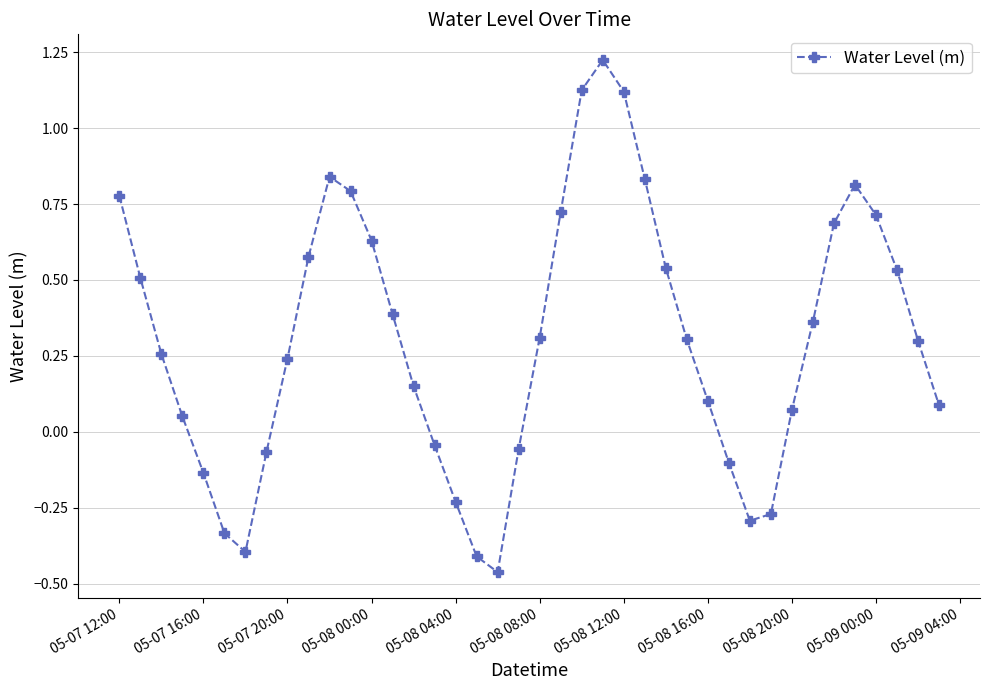

True or false: the data has more than 1 interior local peaks.

True